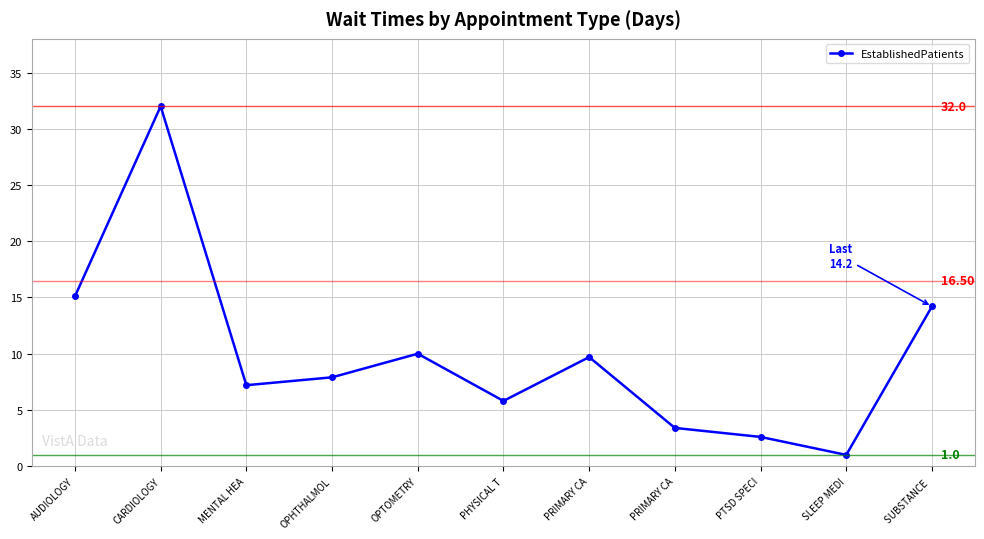

True or false: the data shows 14.2 at SUBSTANCE .

True